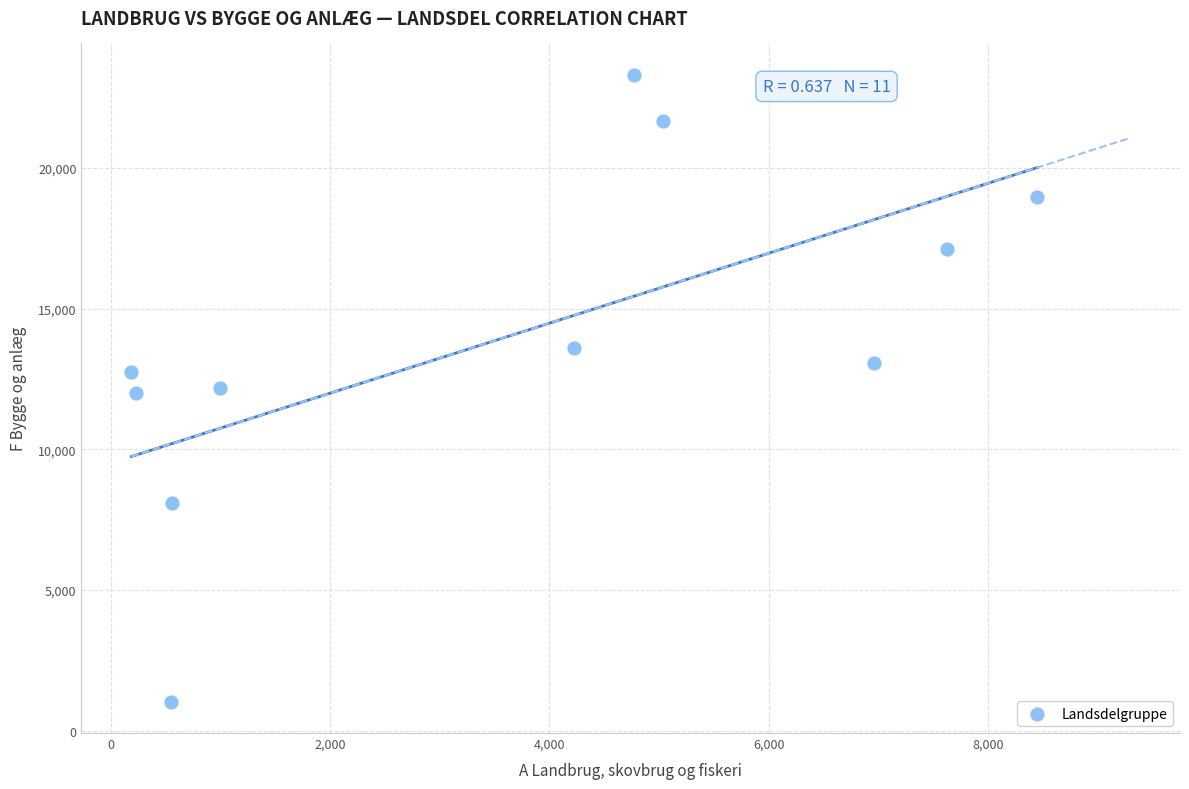

What is the range of Y values (max minus min)?

22281